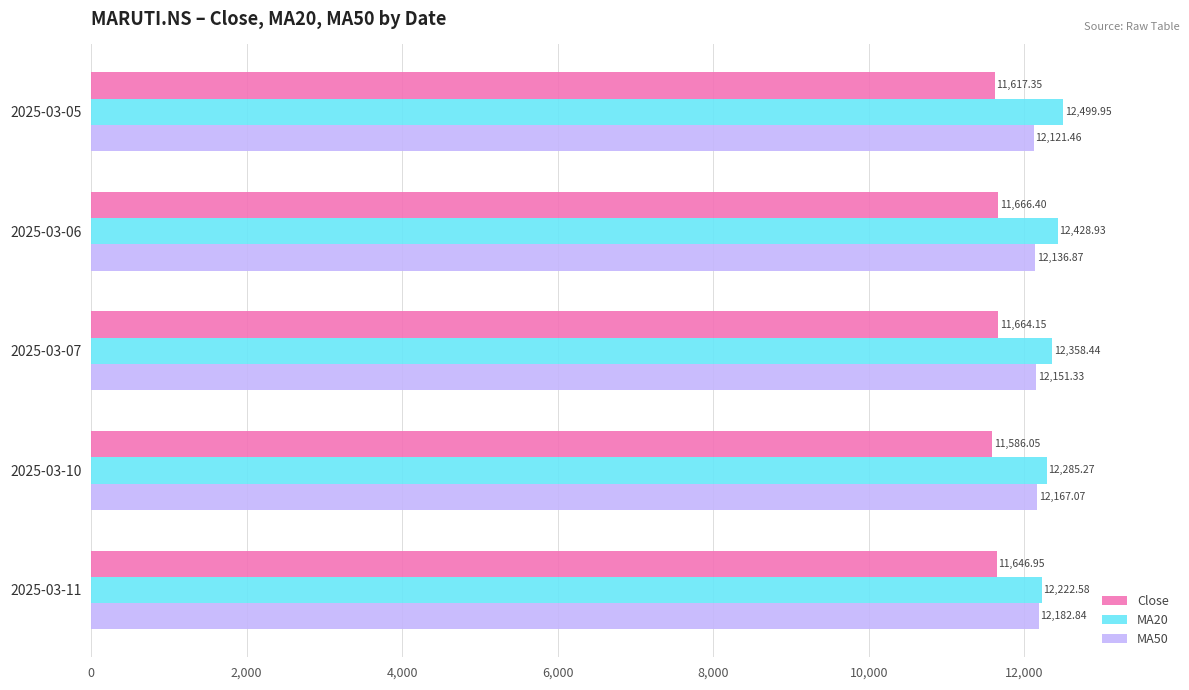

What is the difference between the highest and lowest values at 2025-03-11?

575.6